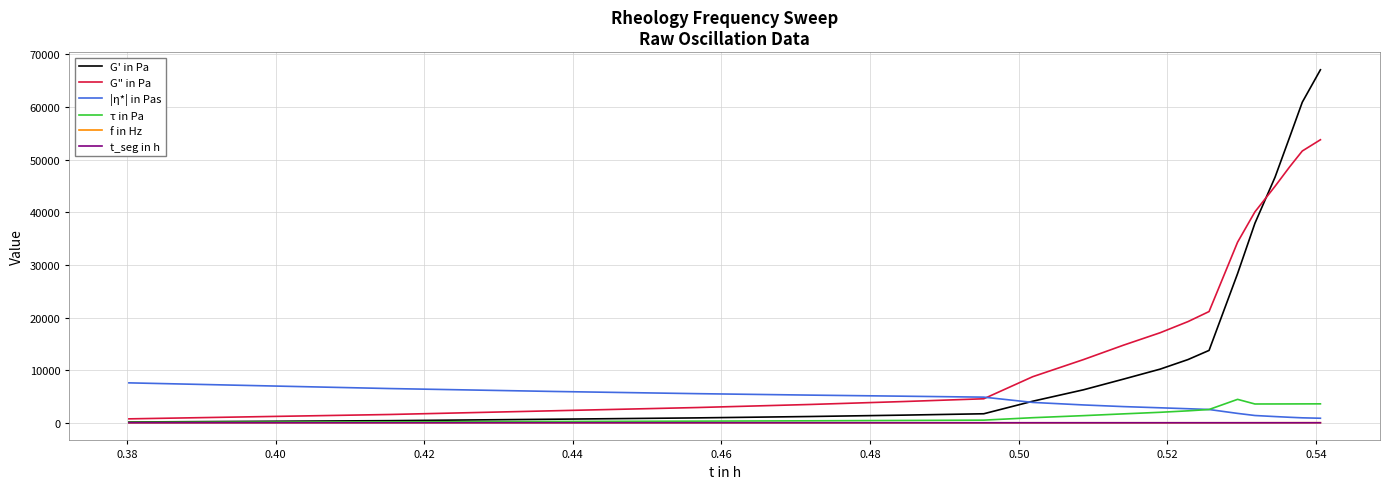

Which series has the widest spread of values?

G' in Pa